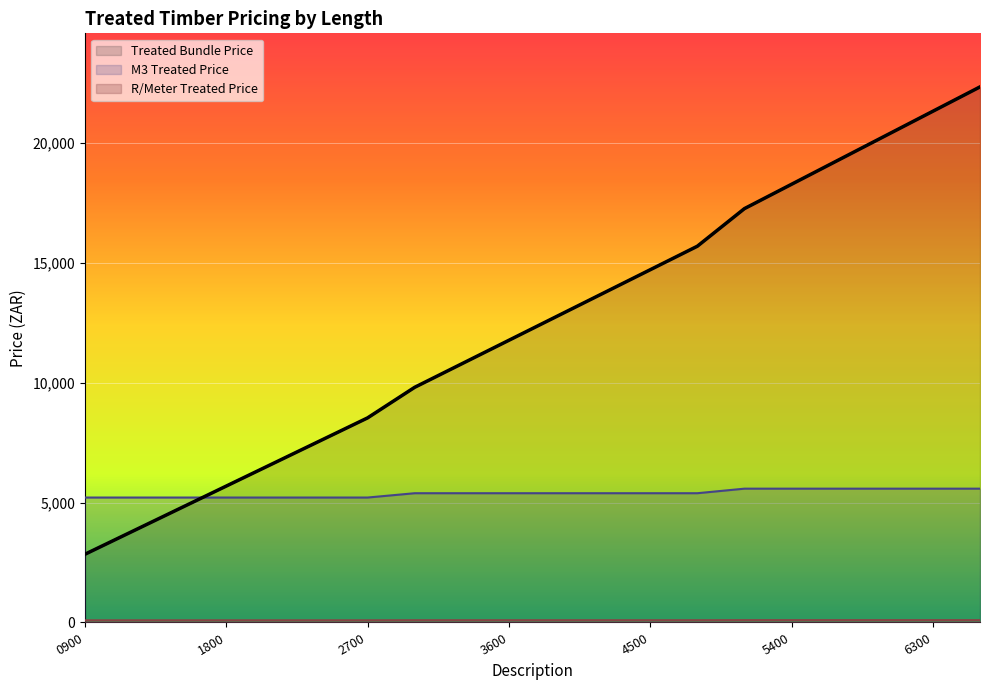

At how many categories does at least one series exceed 2168?

20